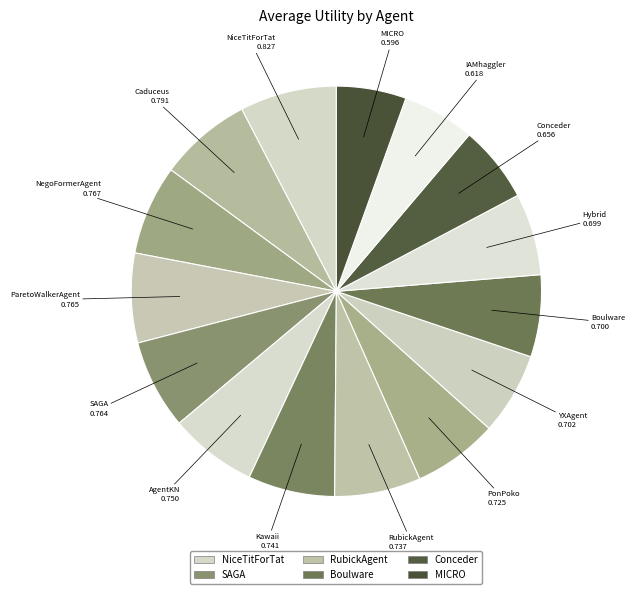

How many segments does this pie chart have?

15